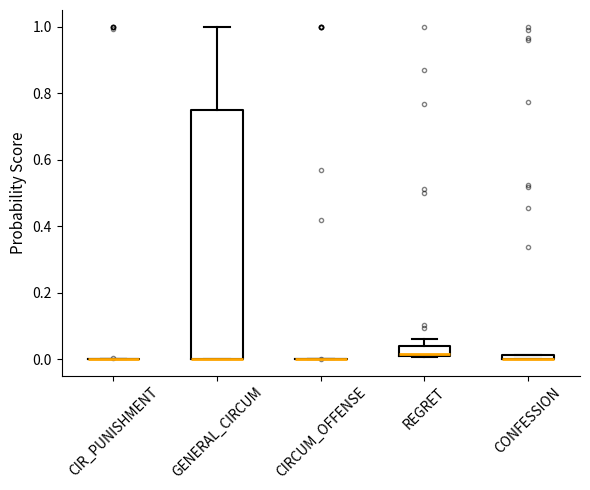

Where is the lower edge of the box for CONFESSION on the y-axis? The values are not printed on the chart, so give them approximately, as read against the axis.

0.00